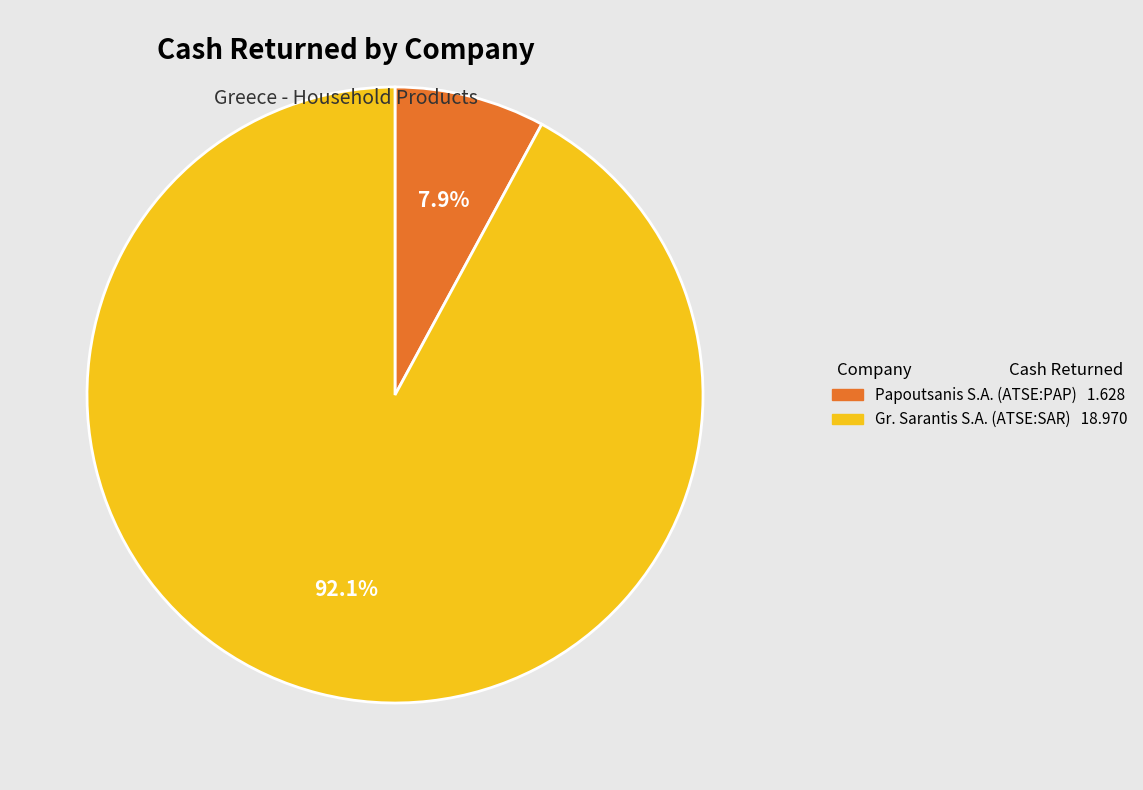

Does any single category account for the majority?

Yes